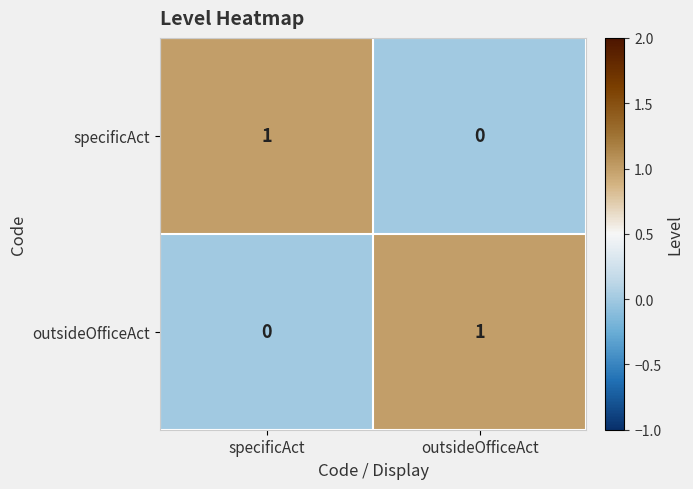

Rank the categories by specificAct value from highest to lowest.

specificAct, outsideOfficeAct